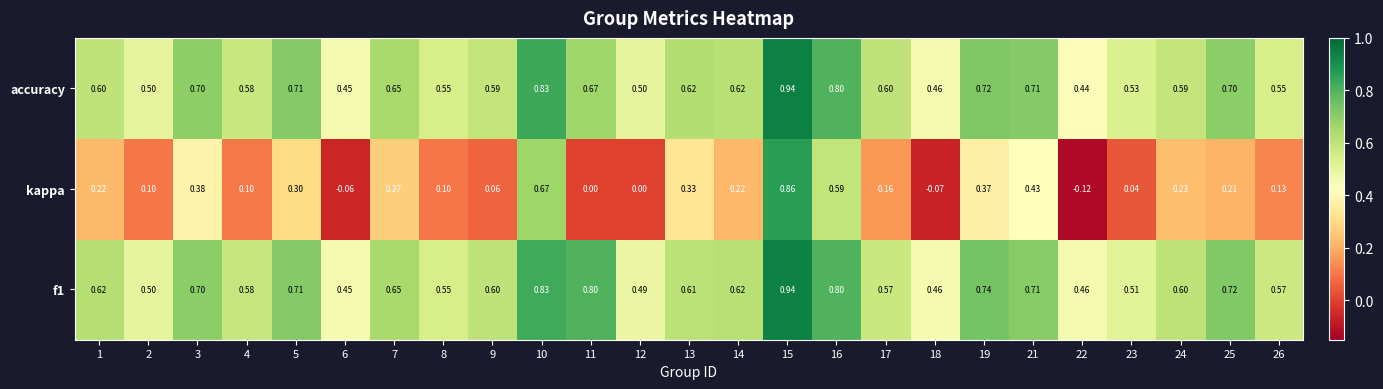

Is the value of f1 at 21 greater than the value of kappa at 6?

Yes